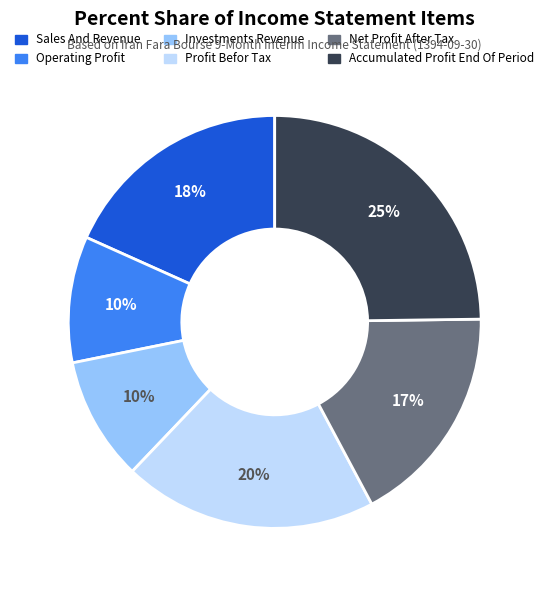

Is there a majority slice in this chart?

No